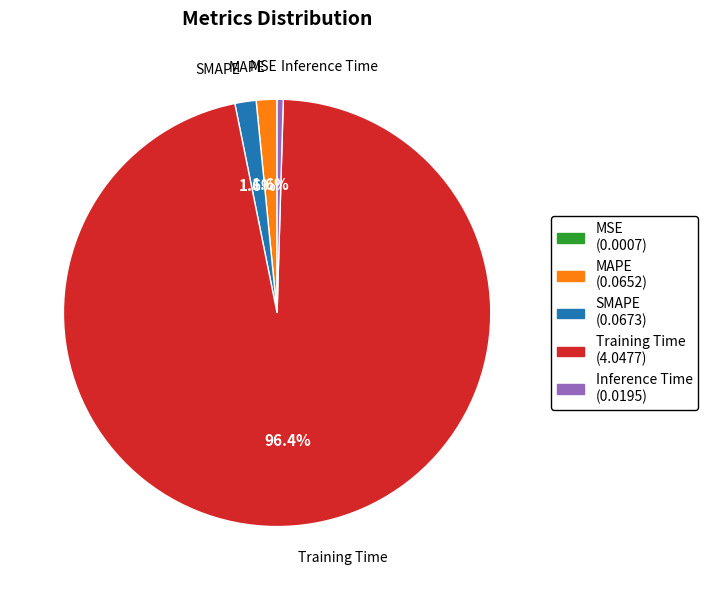

To the nearest percent, what is the difference between the largest and smallest slice percentages?

96%